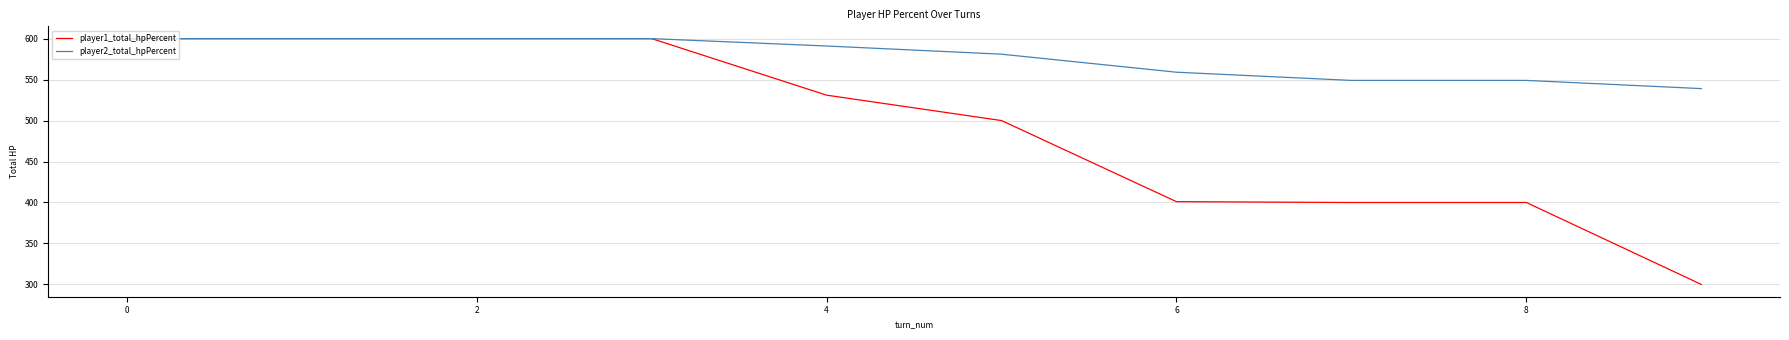

What is the difference between the maximum and second lowest values in the player1_total_hpPercent series?

200